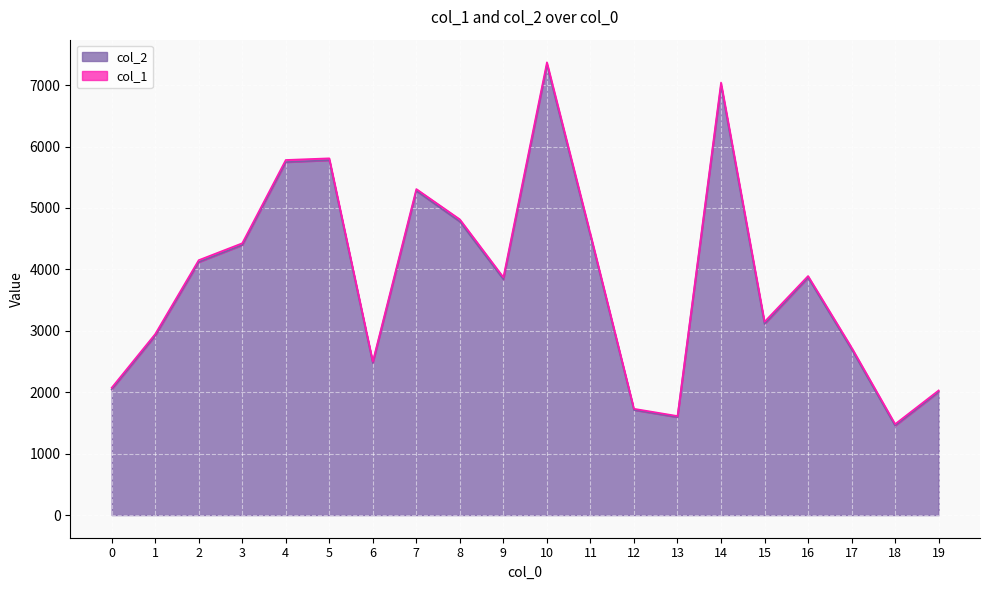

What is the change in value from 13 to 17?

+1105